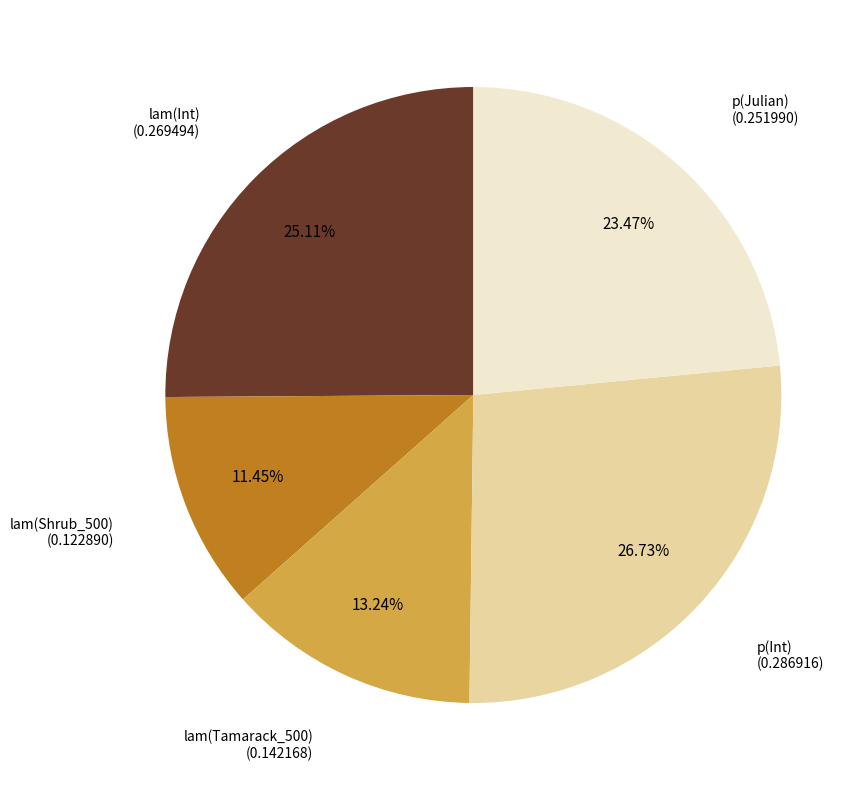

Is there any slice that represents more than half of the pie?

No